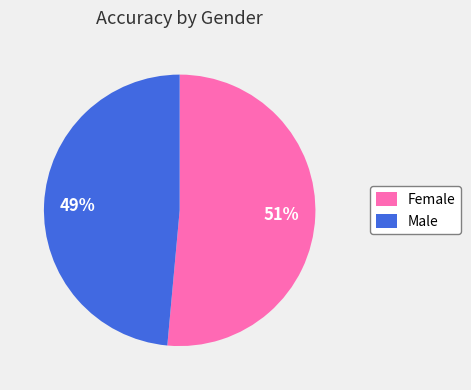

What is the largest slice in the pie chart?

Female